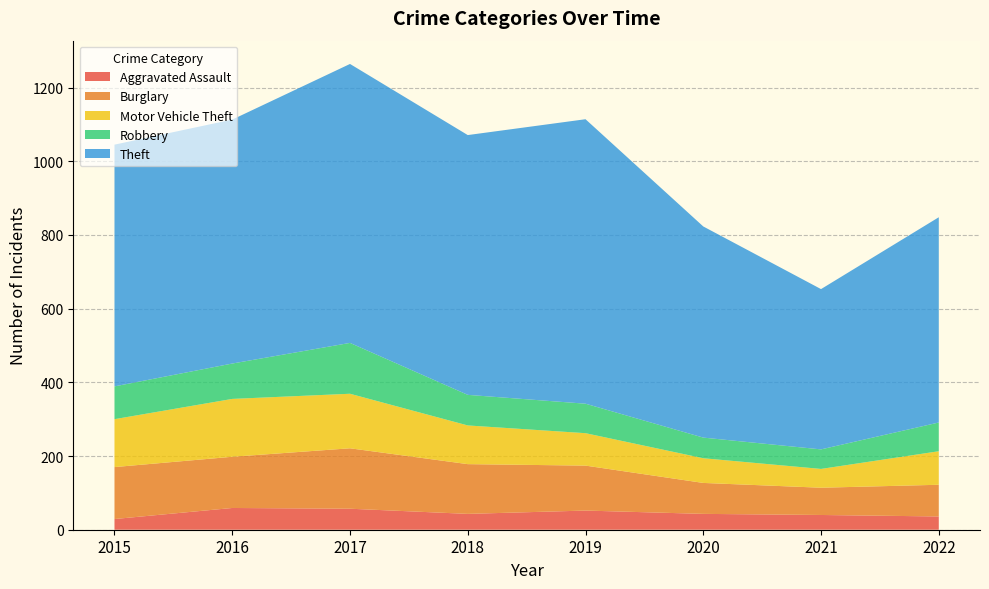

Reading right to left, transcribe all the data shown in this chart.

Aggravated Assault: 2022=36	2021=40	2020=43	2019=52	2018=43	2017=57	2016=59	2015=29
Burglary: 2022=86	2021=74	2020=84	2019=122	2018=135	2017=164	2016=139	2015=141
Motor Vehicle Theft: 2022=91	2021=51	2020=67	2019=88	2018=105	2017=148	2016=157	2015=130
Robbery: 2022=78	2021=53	2020=56	2019=80	2018=83	2017=138	2016=96	2015=89
Theft: 2022=557	2021=435	2020=573	2019=772	2018=705	2017=757	2016=662	2015=656